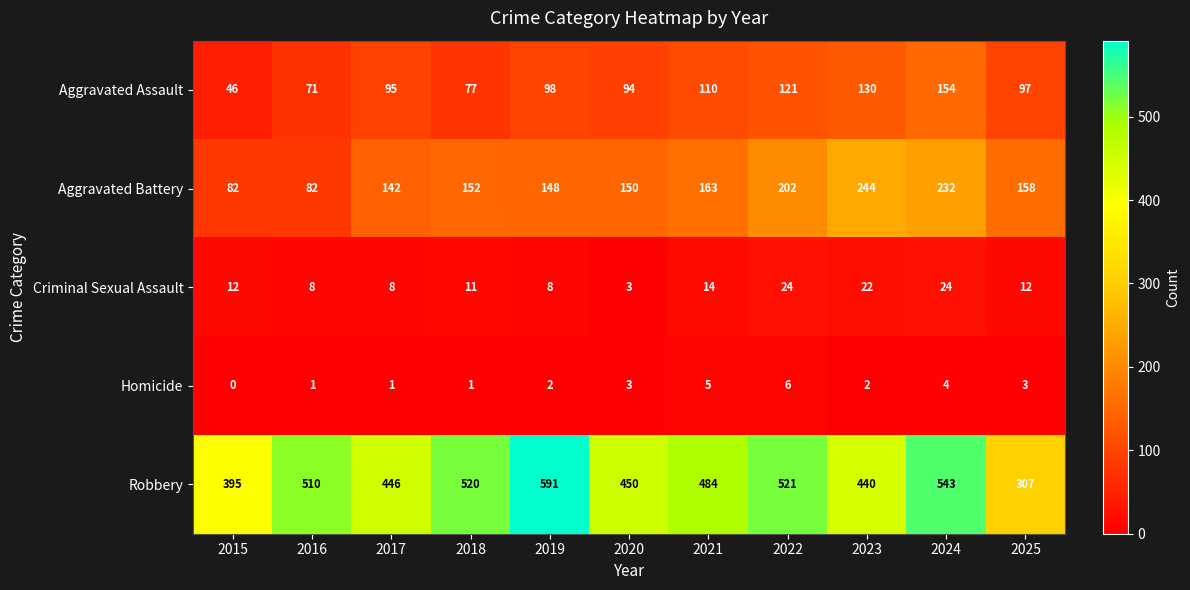

Count the number of data series in this chart.

5